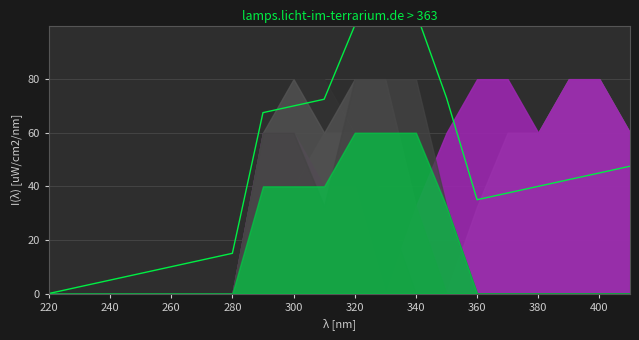

Reading left to right, transcribe all the data shown in this chart.

0.0	2.5	5.0	7.5	10.0	12.5	15.0	67.5	70.0	72.5	100.0	102.5	105.0	73.1	35.0	37.5	40.0	42.5	45.0	47.5